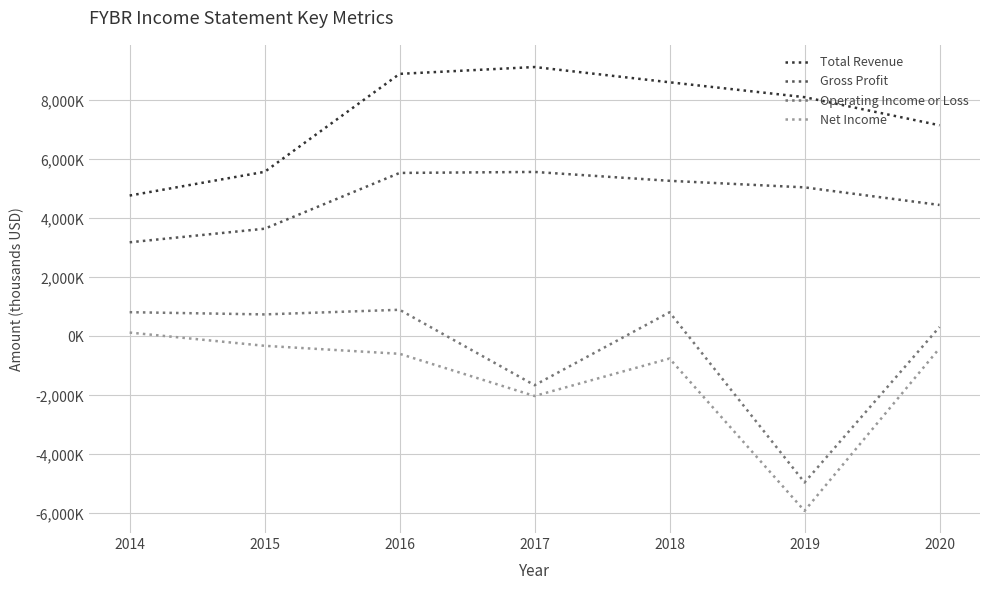

The value of Net Income at 2018 is -348606. True or false?

False